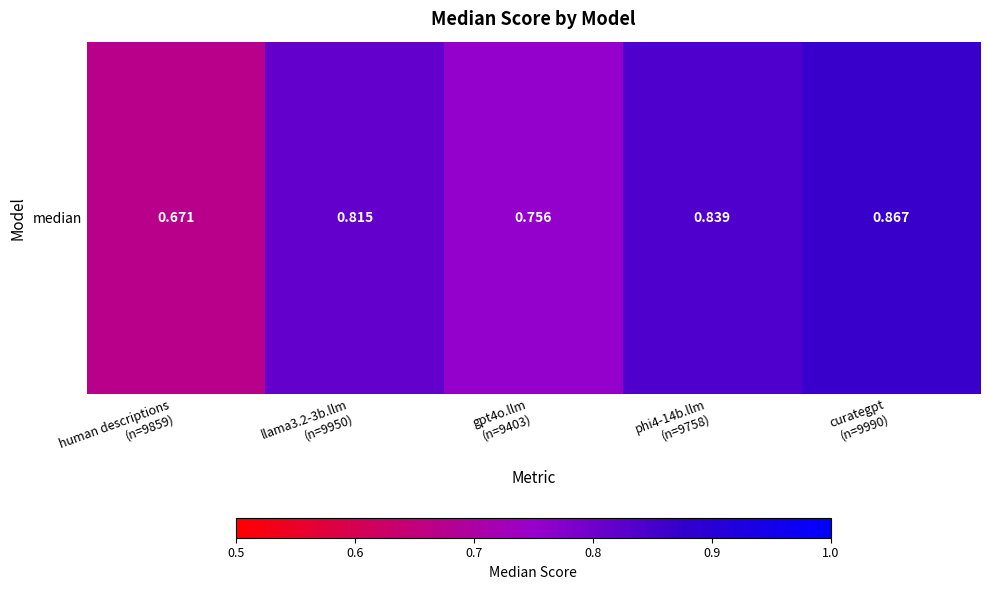

Reading left to right, list all the values displayed in this chart.

human descriptions
(n=9859)=0.7	llama3.2-3b.llm
(n=9950)=0.8	gpt4o.llm
(n=9403)=0.8	phi4-14b.llm
(n=9758)=0.8	curategpt
(n=9990)=0.9